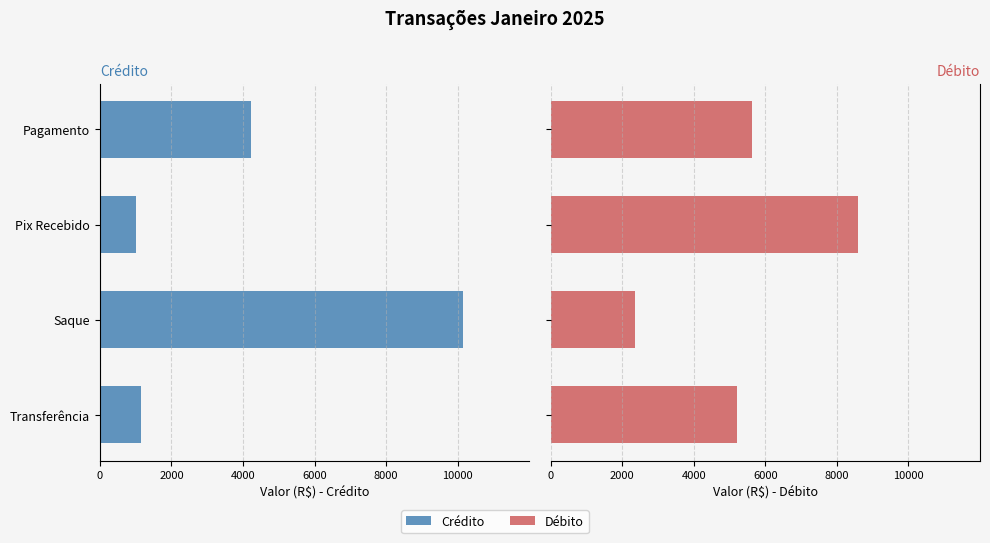

What is the spread (max minus min) of values at Pagamento?

9870.0